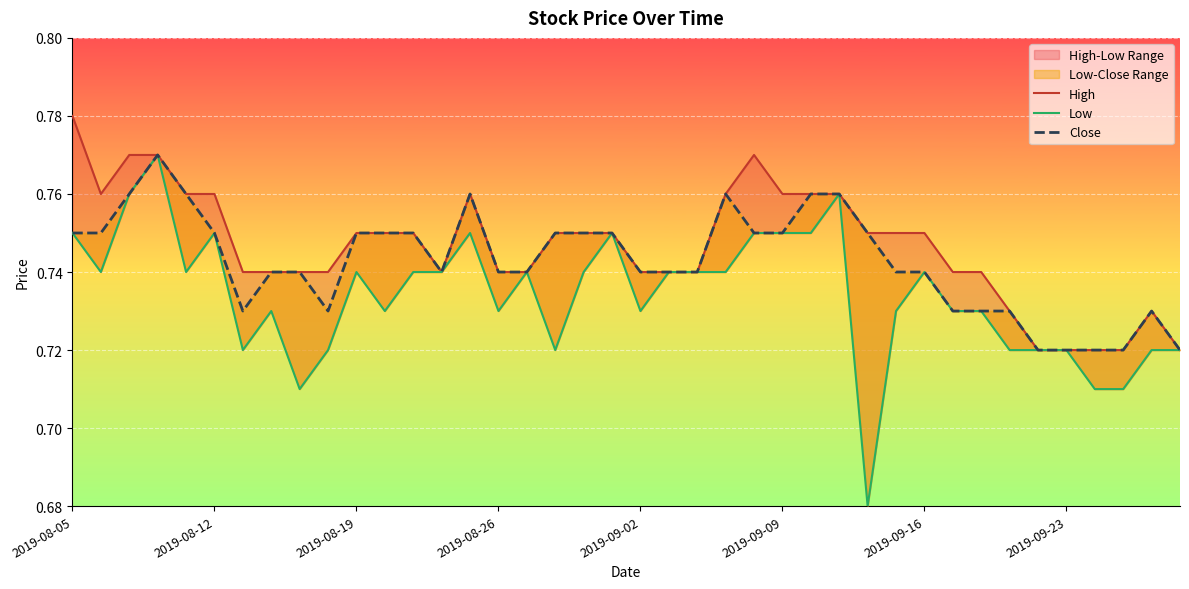

How many data points does each series have?

40